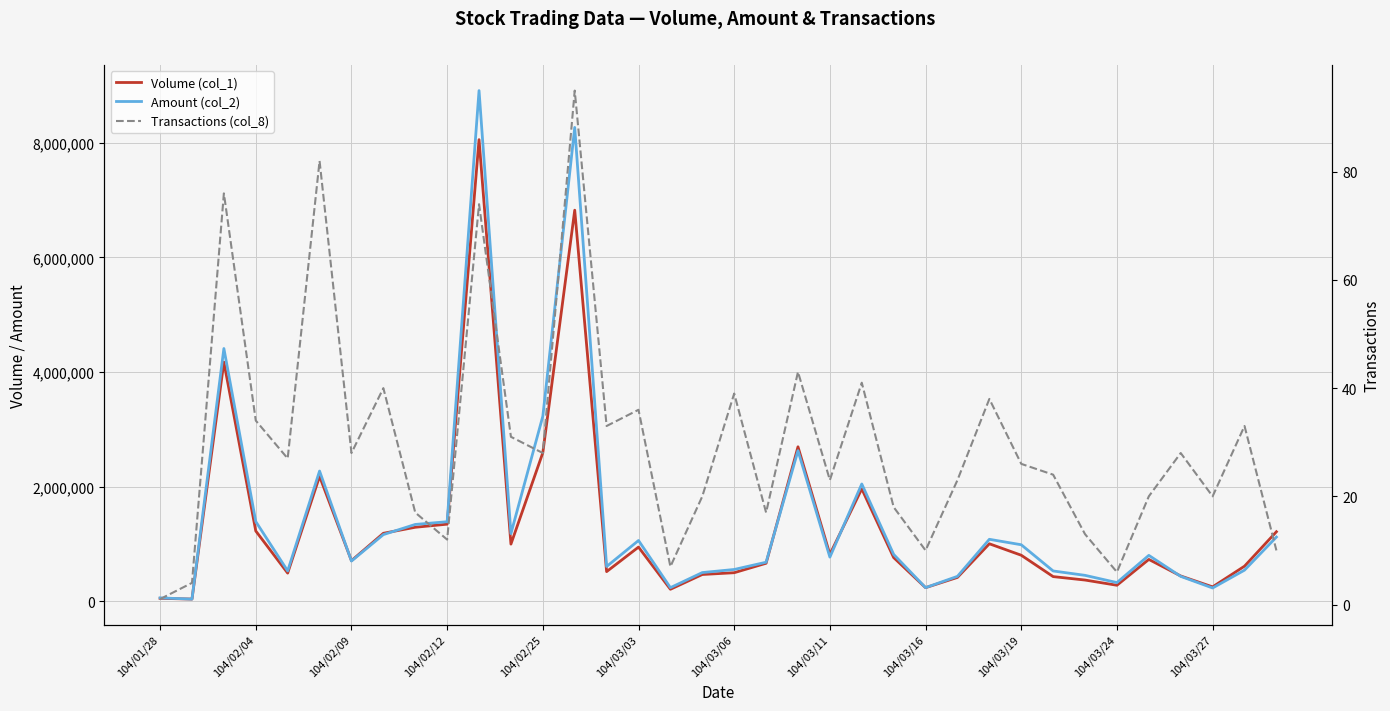

True or false: Volume (col_1) has a value of 440000 at 32.

True